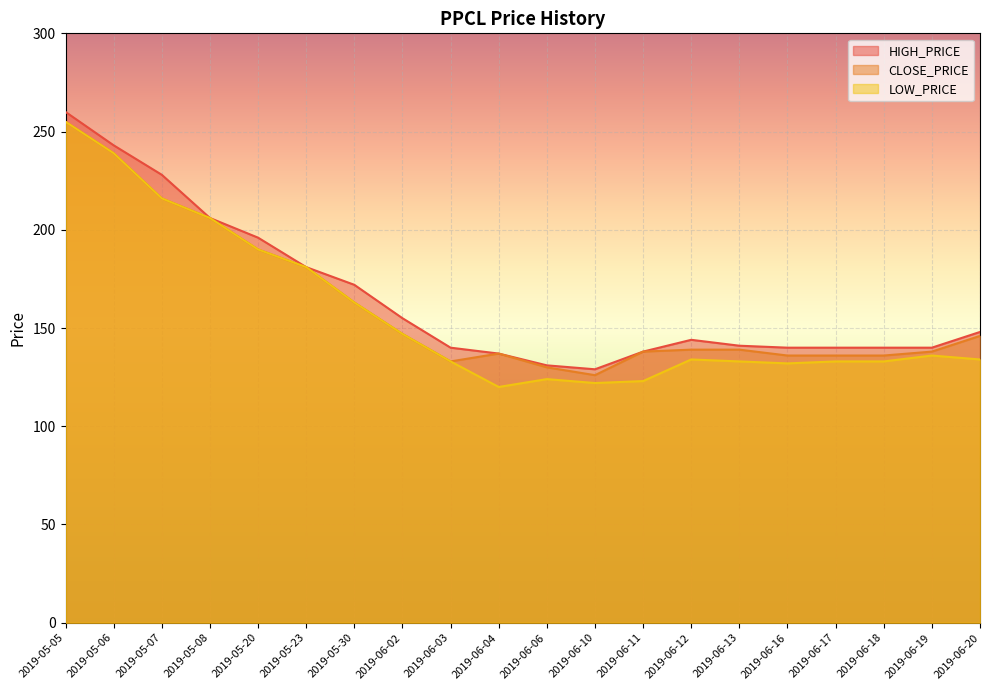

Where is the first local maximum for CLOSE_PRICE?

2019-06-04